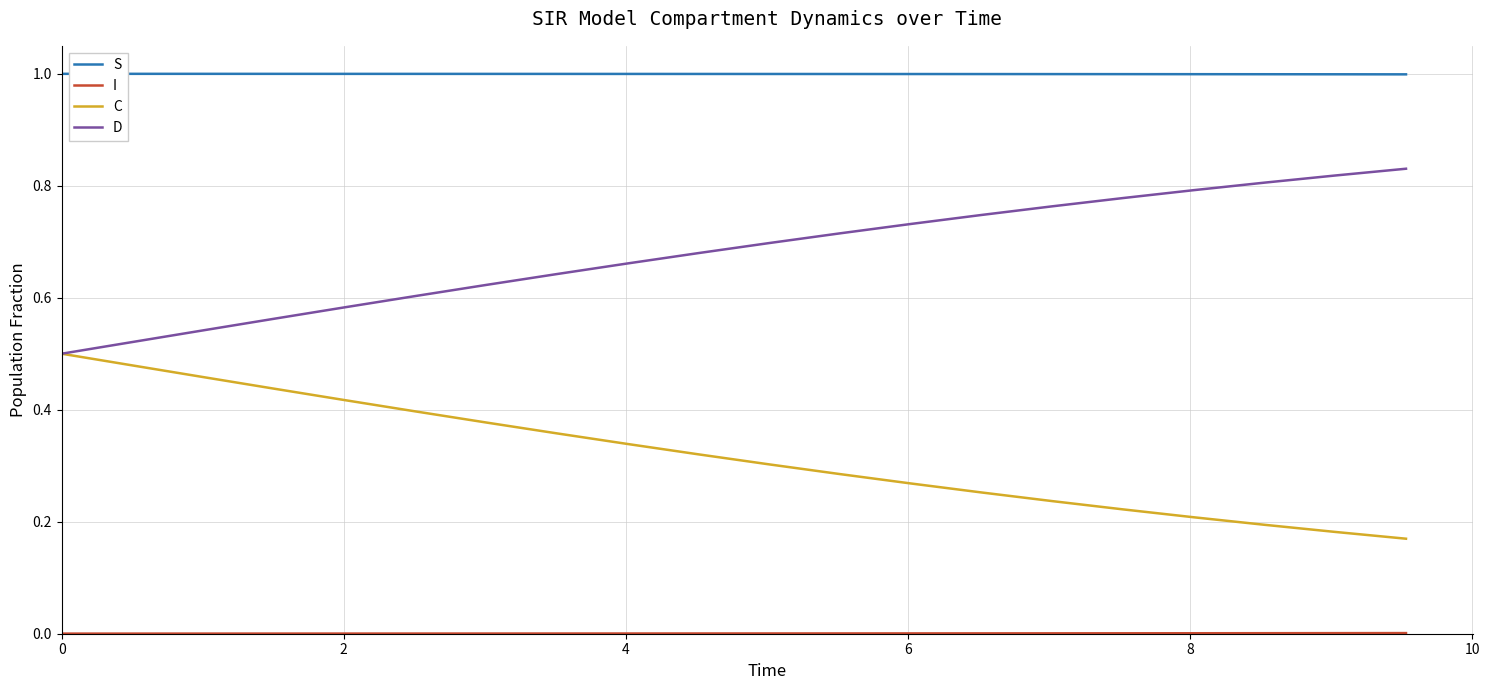

How many lines are shown in the chart?

4